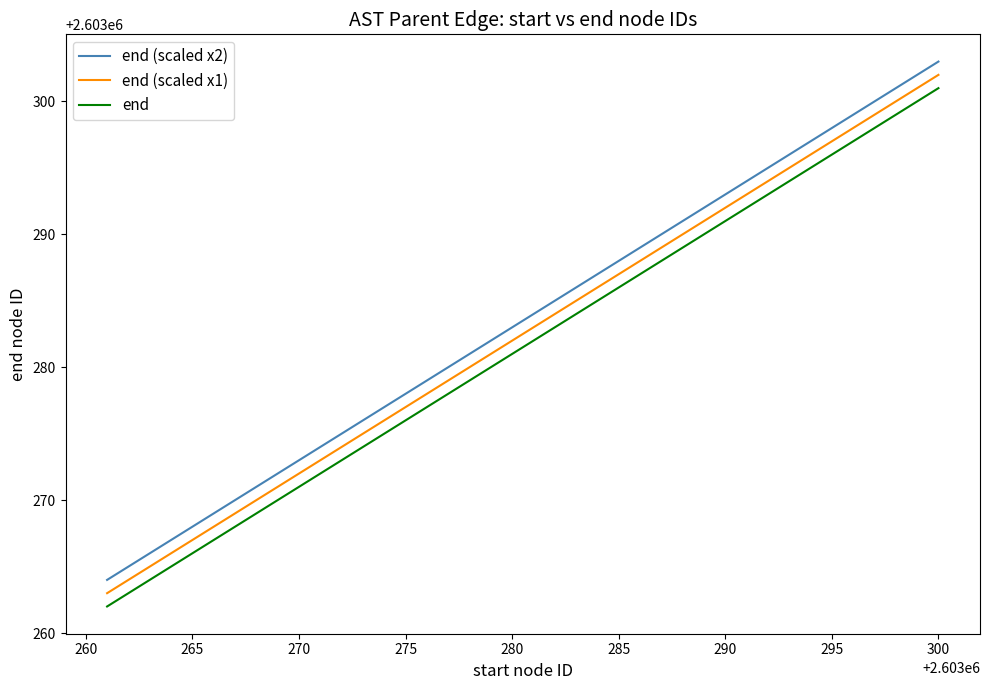

True or false: end and end (scaled x1) cross at least once.

False